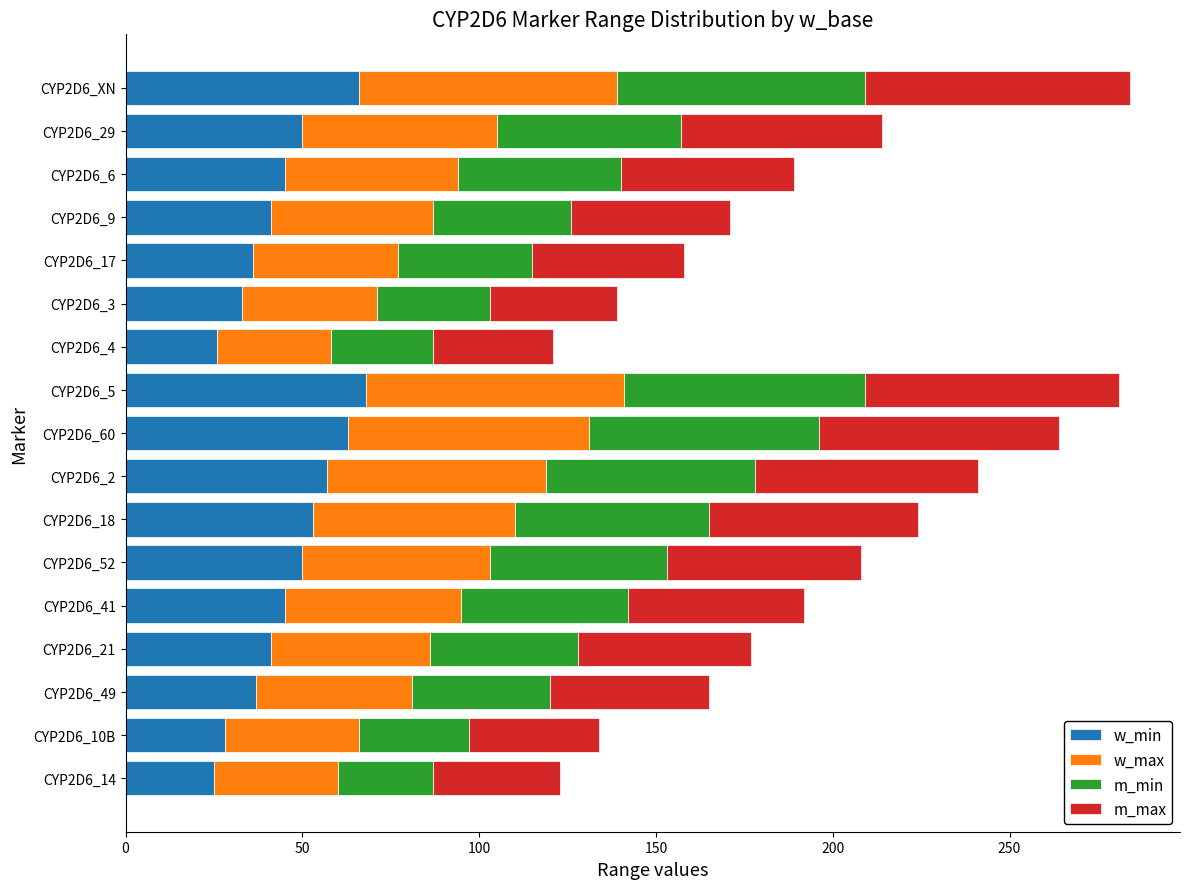

What is the highest value of the w_min series?

68